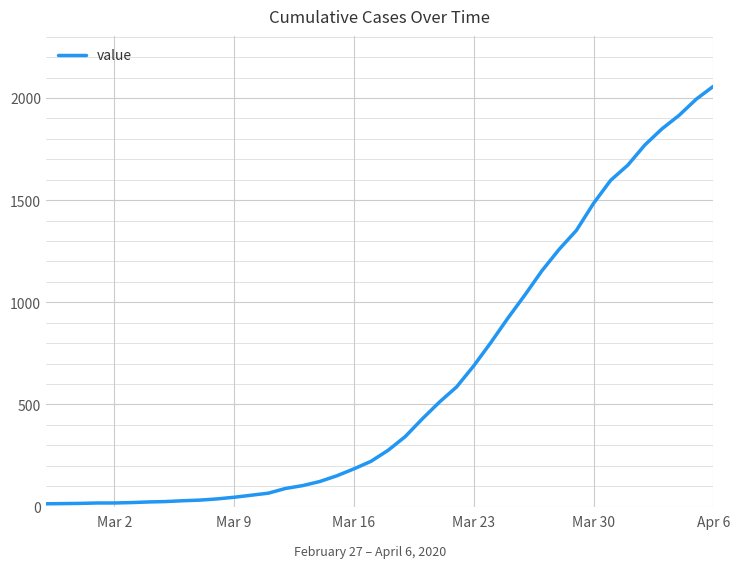

How many series are shown in this chart?

1